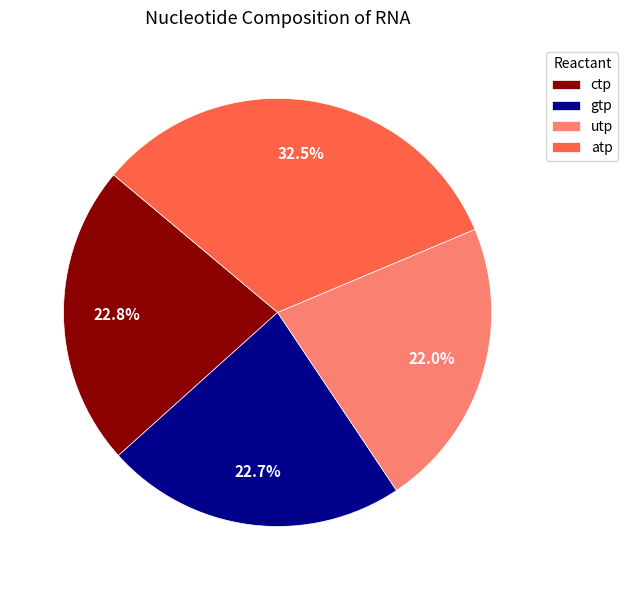

Count the number of slices in the pie.

4